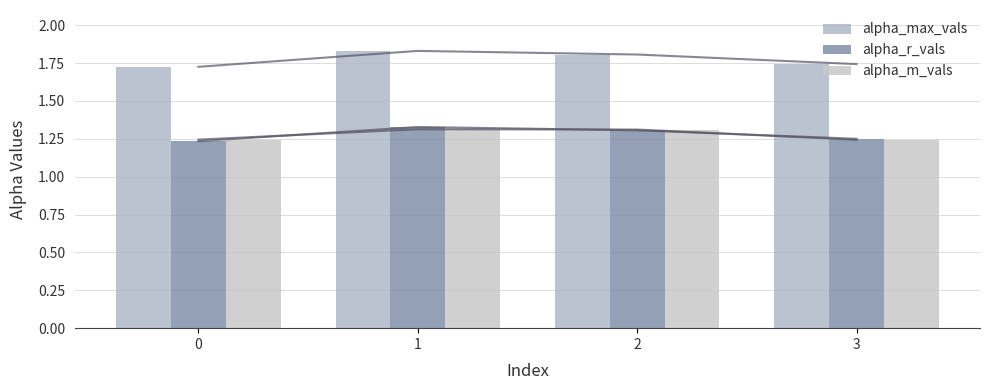

How many groups of bars are there?

4